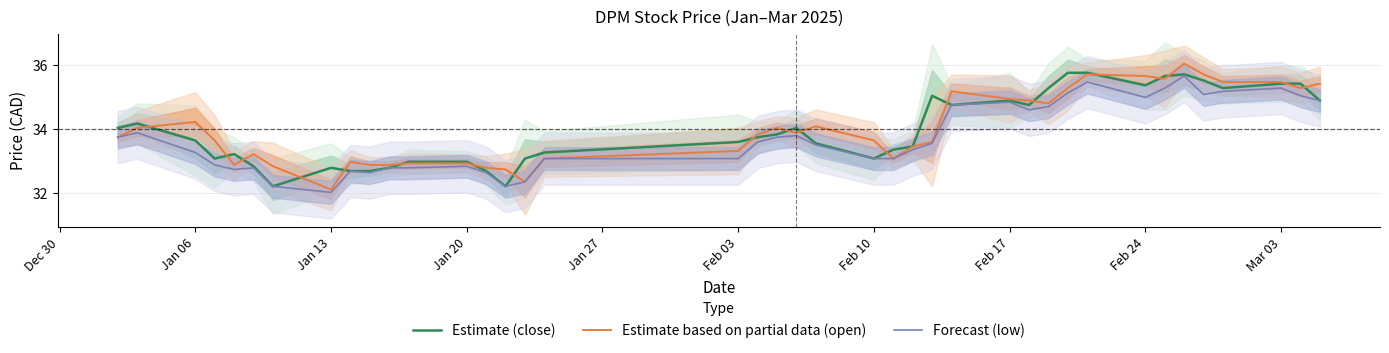

What is the maximum value for Forecast (low)?

35.7